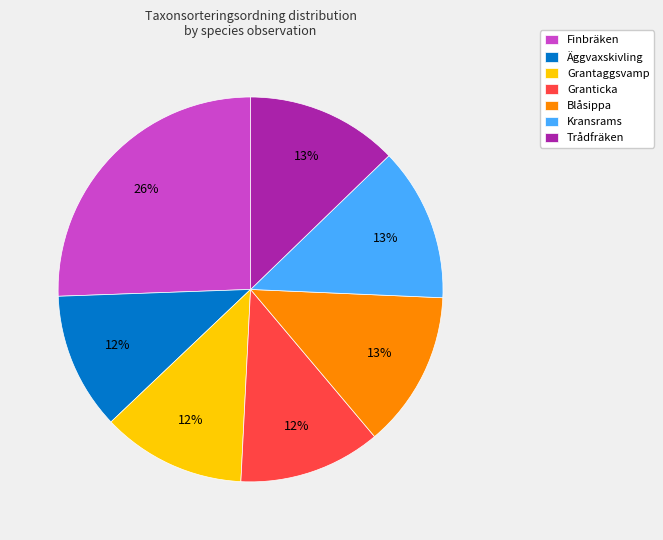

Is Grantaggsvamp the majority of the pie?

No